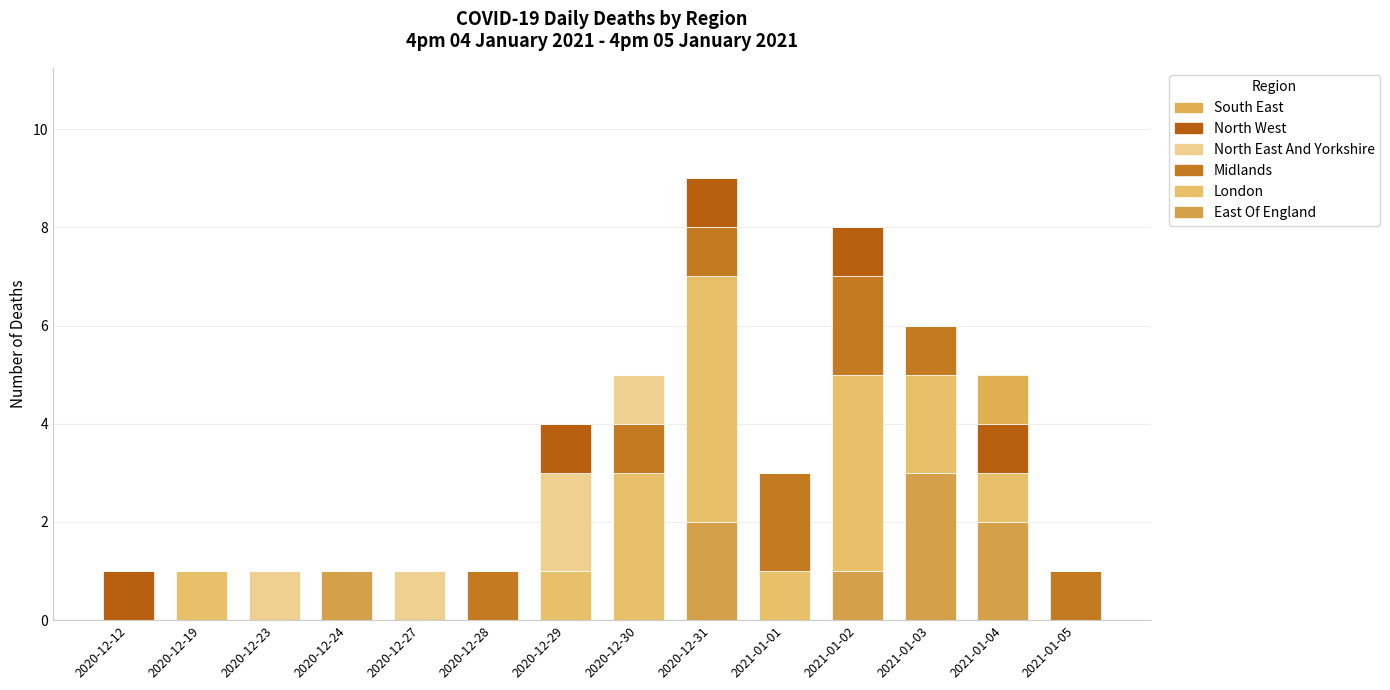

The value of London at 2020-12-30 is 3. True or false?

True